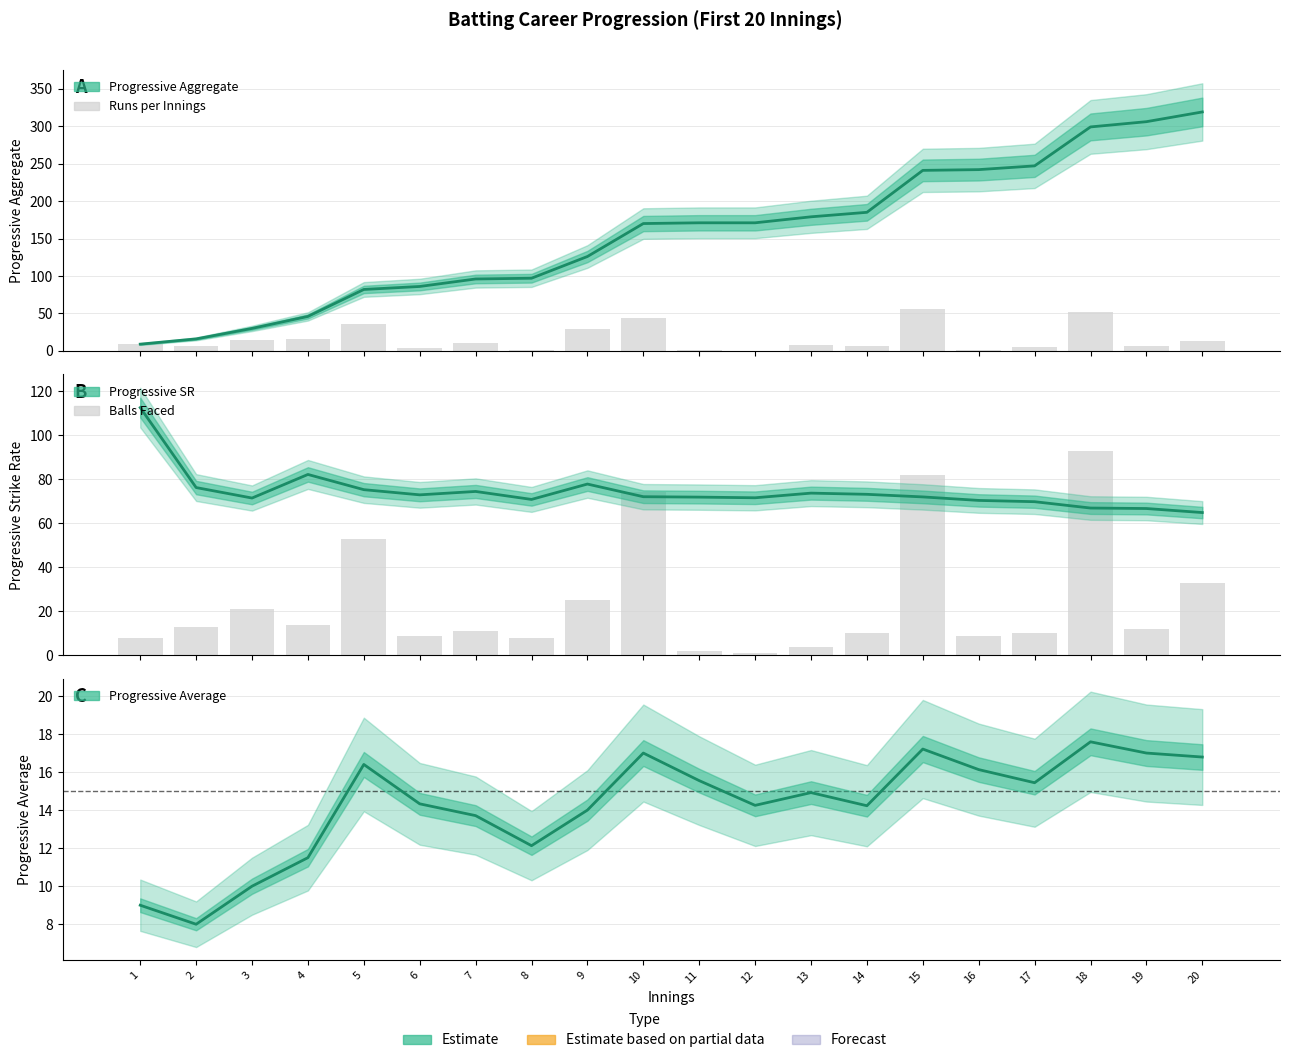

Reading right to left, what are all the values shown in this chart?

Progressive Aggregate: 319.0	306.0	299.0	247.0	242.0	241.0	185.0	179.0	171.0	171.0	170.0	126.0	97.0	96.0	86.0	82.0	46.0	30.0	16.0	9.0
Runs per Innings: 13.0	7.0	52.0	5.0	1.0	56.0	6.0	8.0	0.0	1.0	44.0	29.0	1.0	10.0	4.0	36.0	16.0	14.0	7.0	9.0
Progressive SR: 64.8	66.7	66.9	69.8	70.3	71.9	73.1	73.7	71.5	71.8	72.0	77.8	70.8	74.4	72.9	75.2	82.1	71.4	76.2	112.5
Balls Faced: 33.0	12.0	93.0	10.0	9.0	82.0	10.0	4.0	1.0	2.0	74.0	25.0	8.0	11.0	9.0	53.0	14.0	21.0	13.0	8.0
Progressive Average: 16.8	17.0	17.6	15.4	16.1	17.2	14.2	14.9	14.2	15.6	17.0	14.0	12.1	13.7	14.3	16.4	11.5	10.0	8.0	9.0